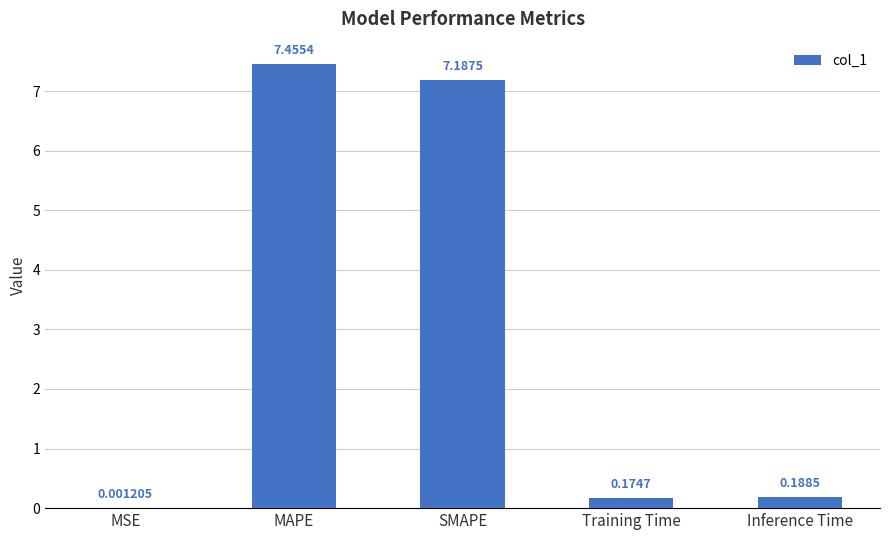

What is the change in value from MSE to MAPE?

+7.5